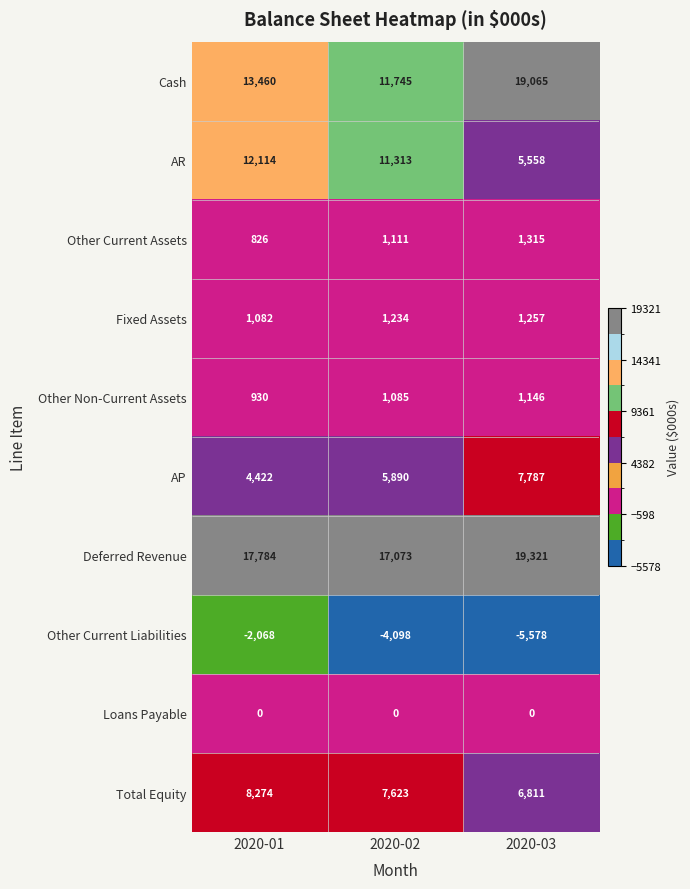

What is the spread (max minus min) of values at 2020-02?

21171